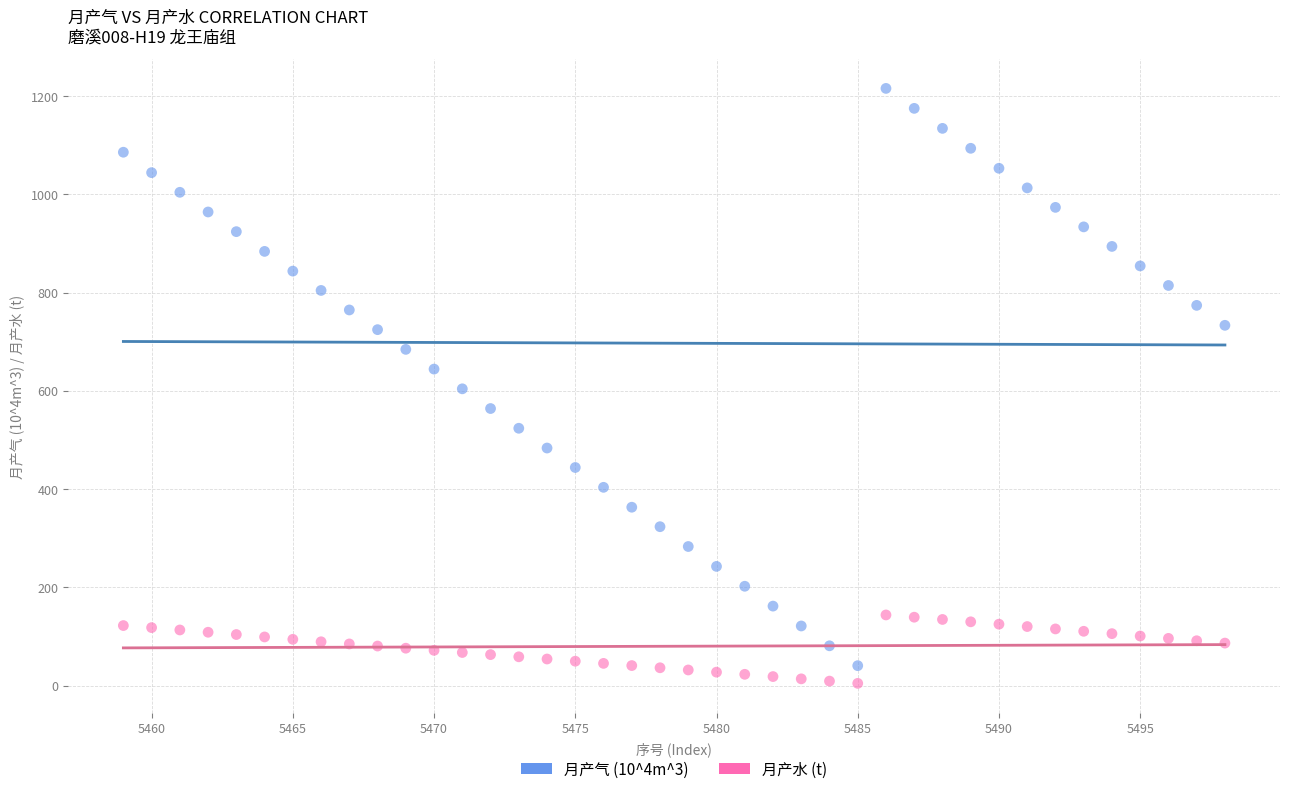

Across all data points, what is the range of Y values (max minus min)?

1211.1